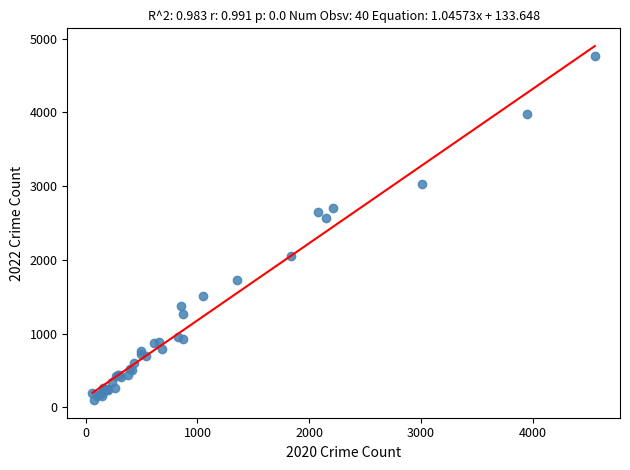

What Y value in the scatter plot is closest to 2430?

2566